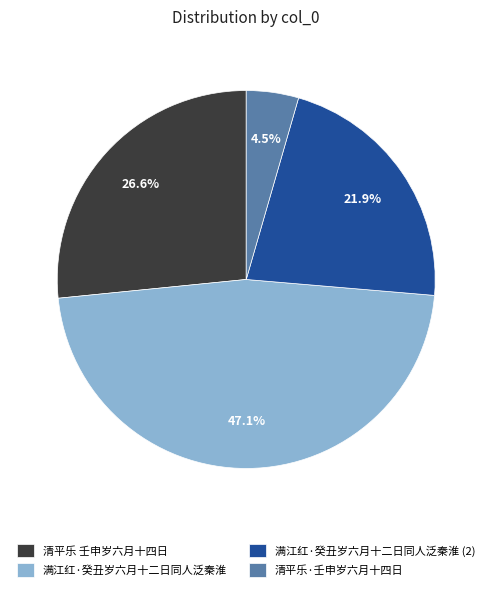

Is there a majority slice in this chart?

No